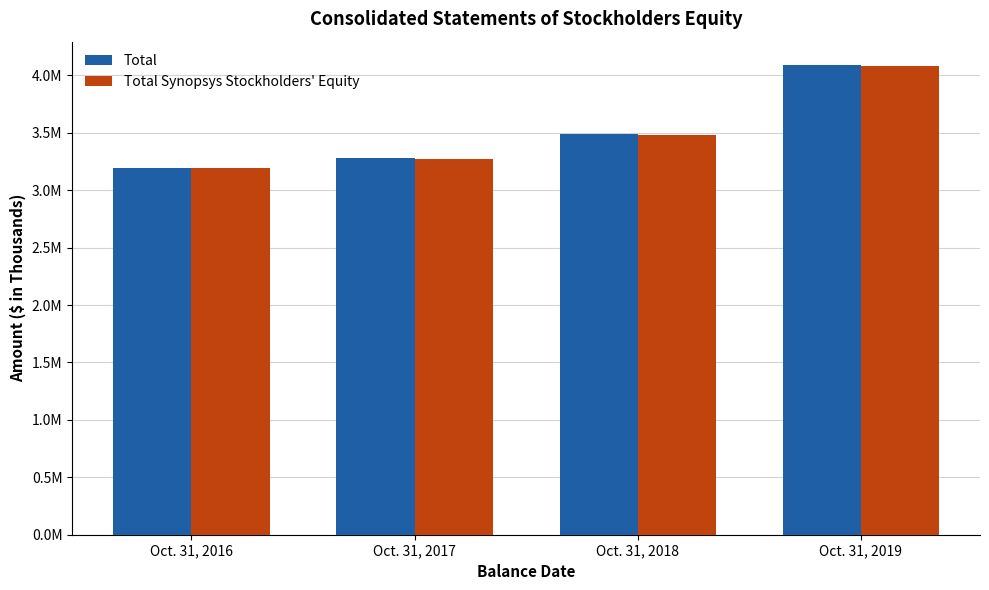

At which category is the sum across all series the highest?

Oct. 31, 2019